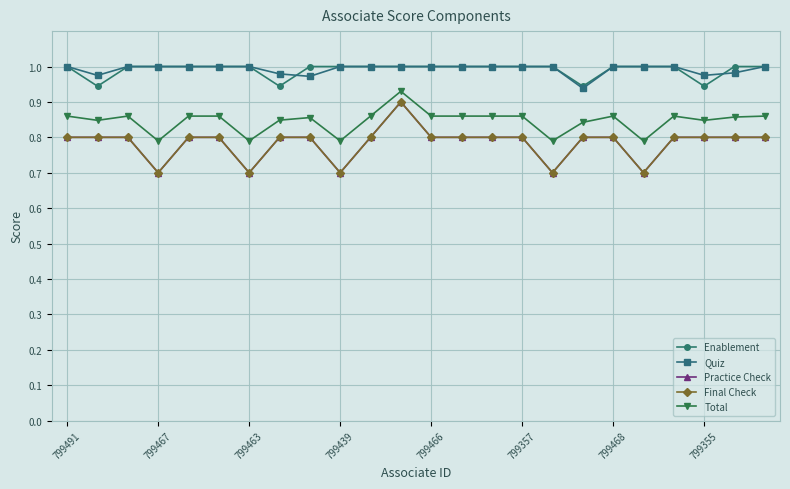

True or false: Practice Check has more than 0 interior local peaks.

True